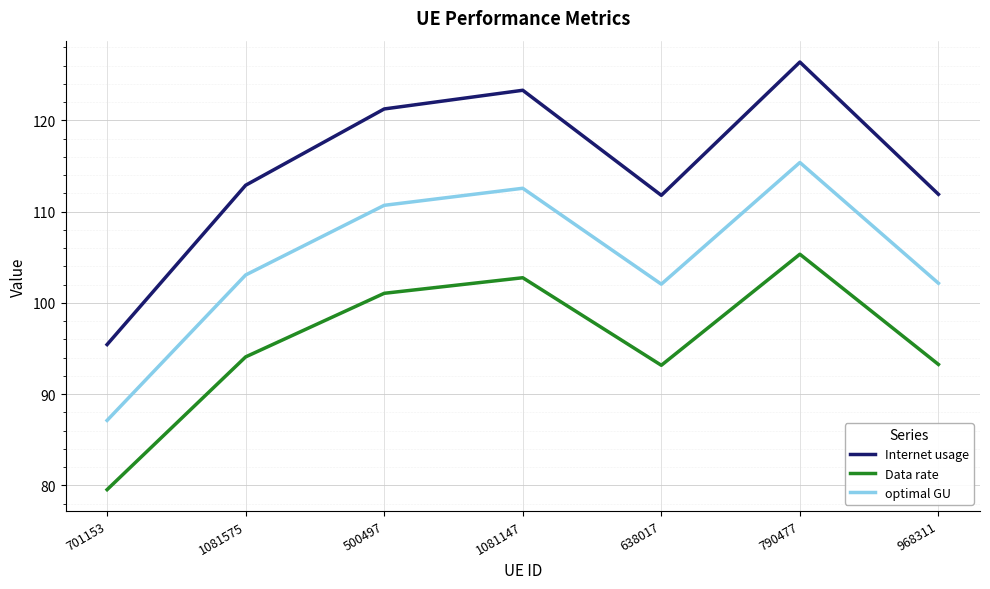

Is it true that Internet usage equals 112.9 at 1081575?

True